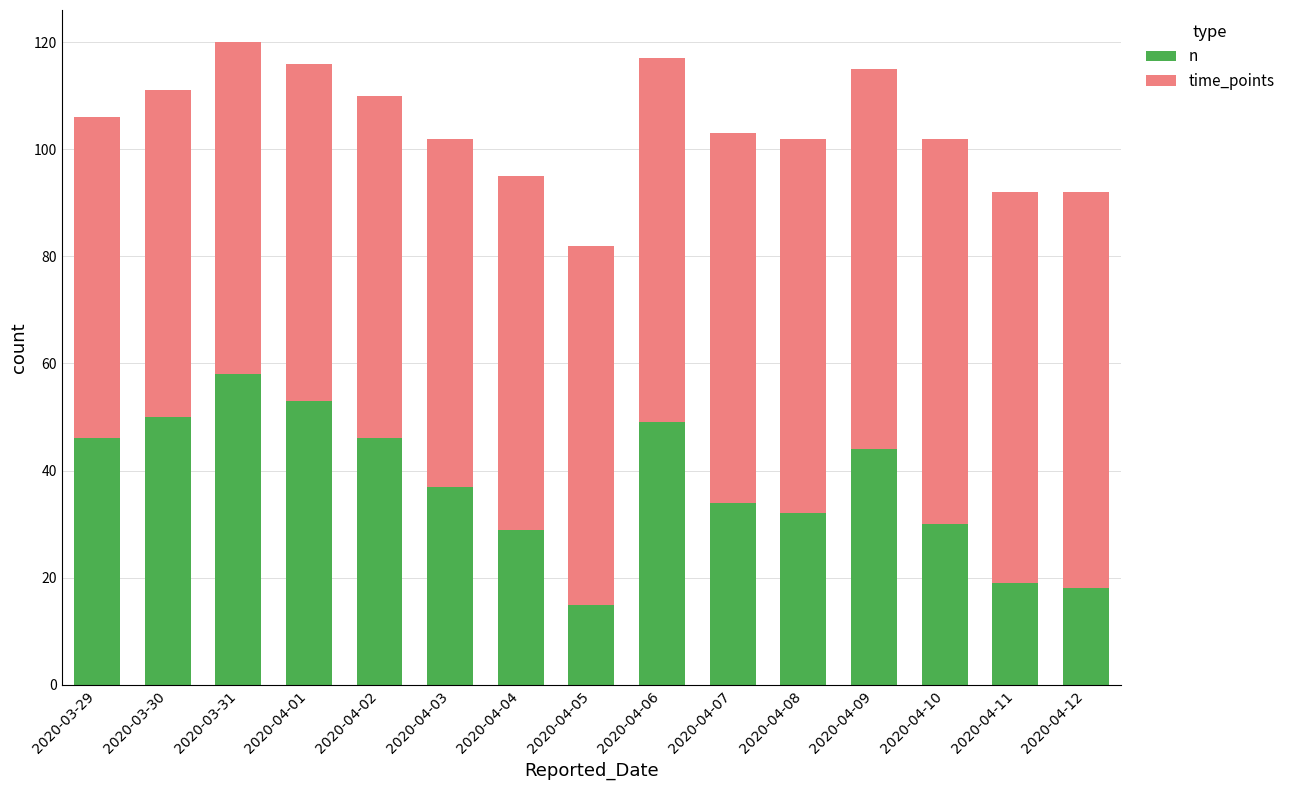

Which category has the lowest value in the n series?

2020-04-05